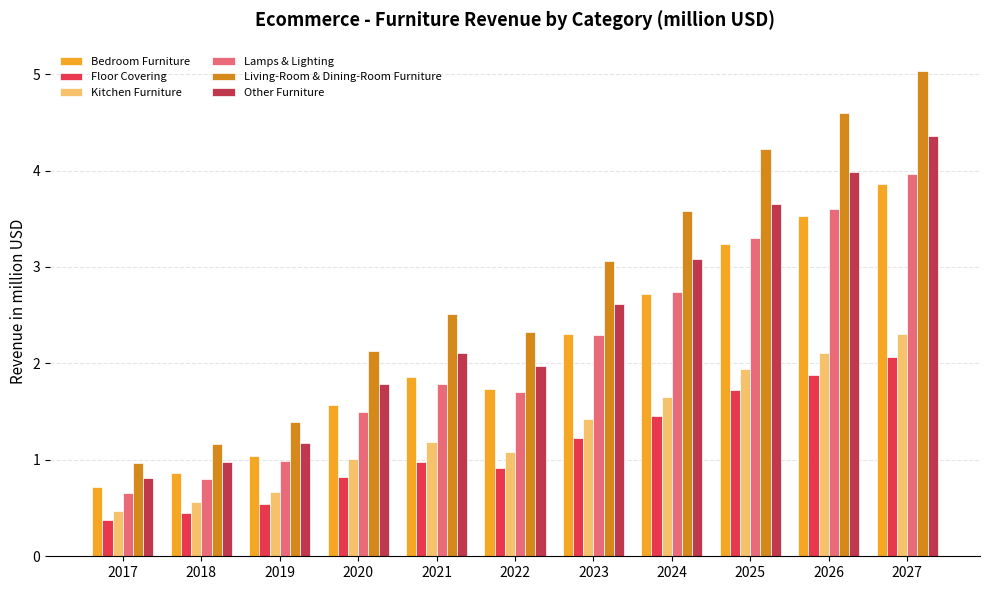

Is it true that Kitchen Furniture equals 2.1 at 2026?

True